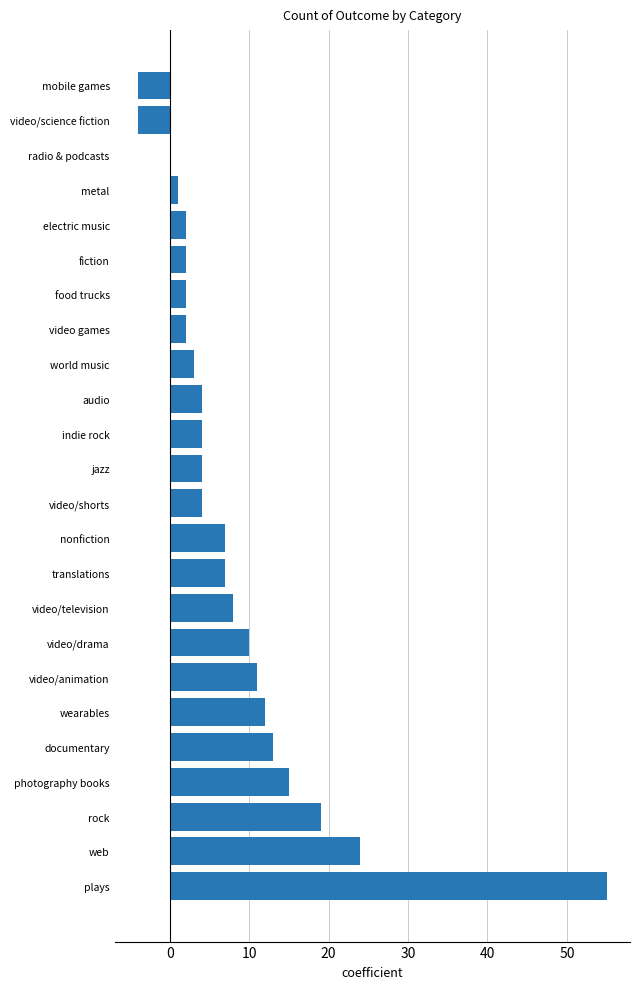

What is the approximate value at audio?

4